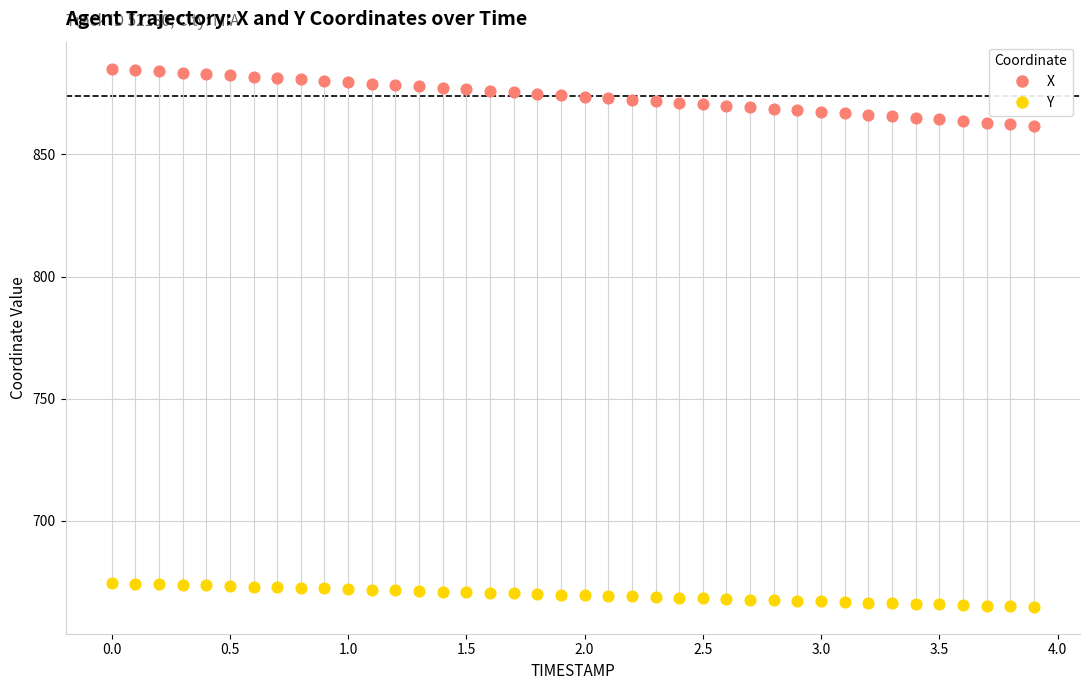

Which series has the largest Y range (max minus min)?

X